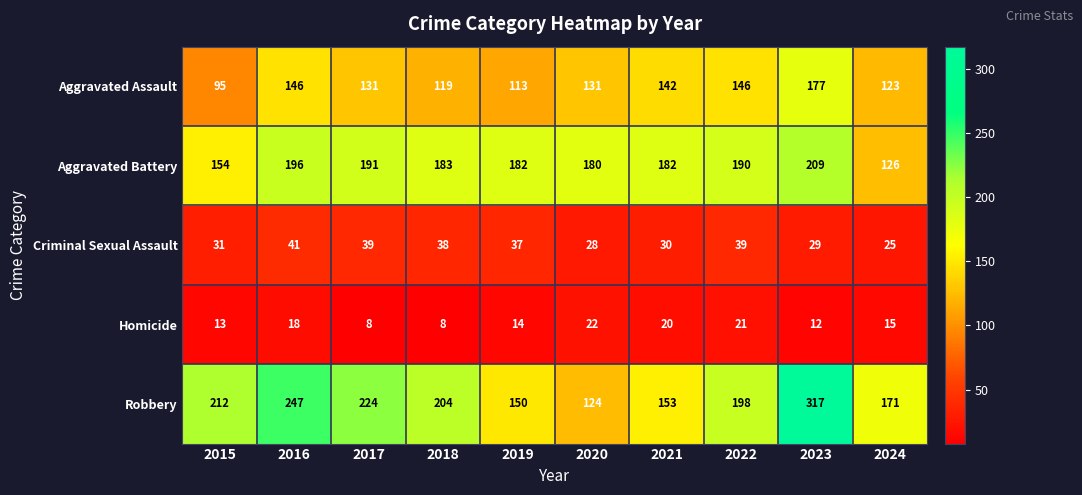

The value of Aggravated Battery at 2024 is 126. True or false?

True